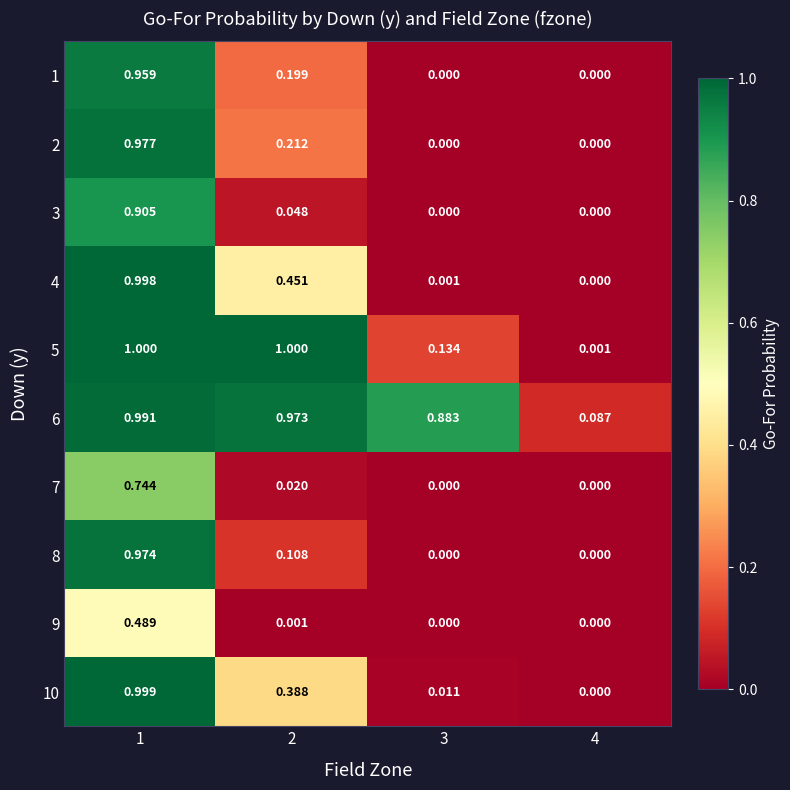

Is the value of 1 at 4 greater than the value of 4 at 2?

No